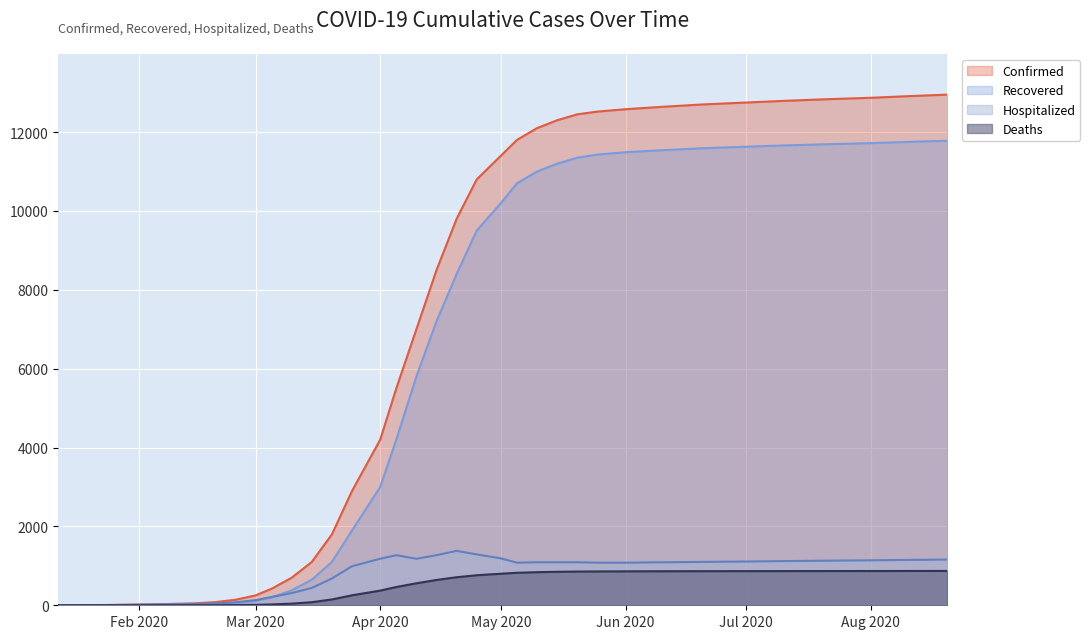

What is the spread (max minus min) of values at 03/05/2020?

399